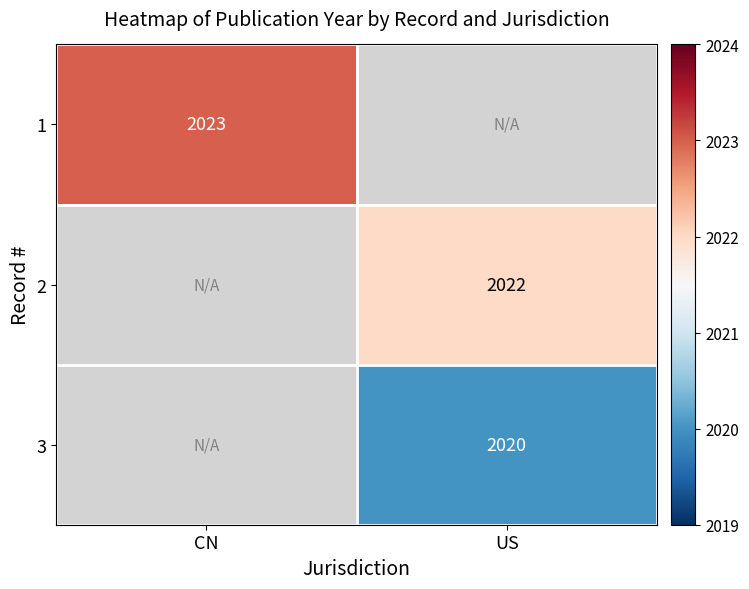

Between US and CN, which is larger?

CN